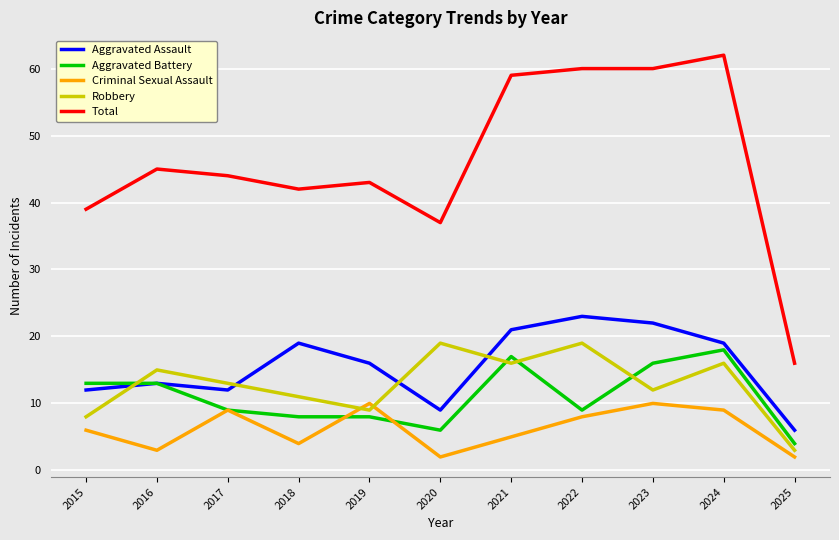

How many times do Robbery and Aggravated Assault cross each other?

4